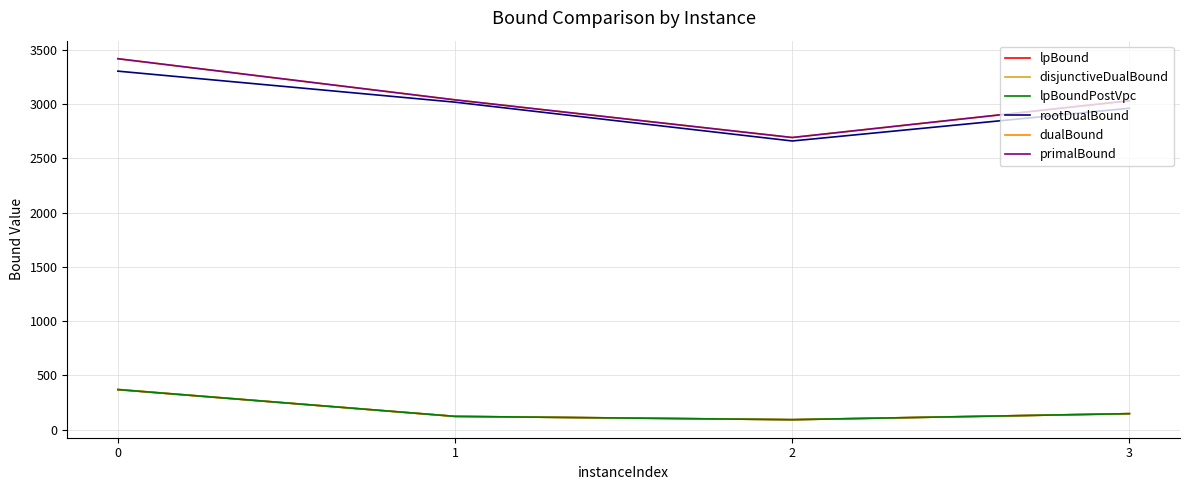

Is the value of rootDualBound at 0 greater than the value of lpBoundPostVpc at 3?

Yes